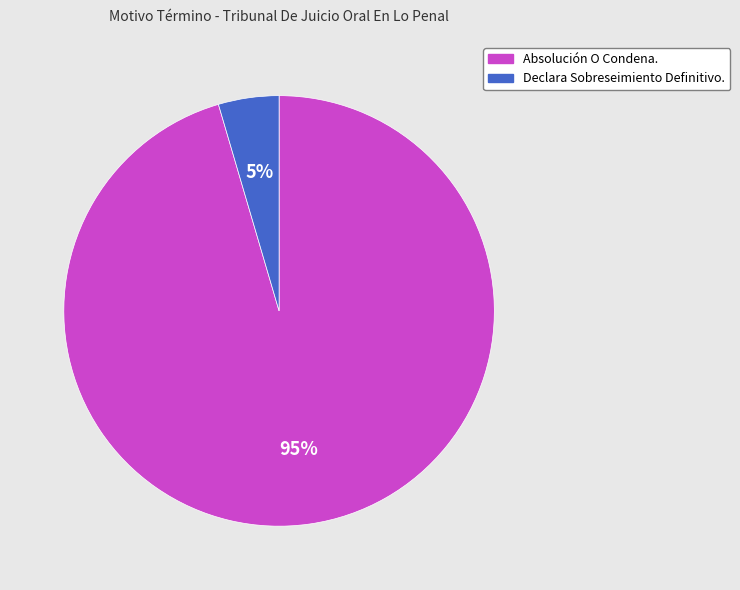

Combined, do Declara Sobreseimiento Definitivo. and Absolución O Condena. account for over 50%?

Yes